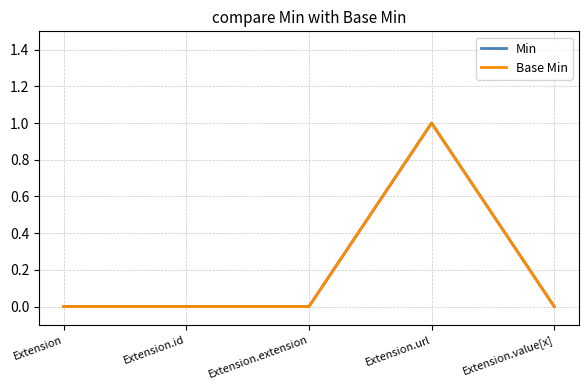

The Base Min series shows 2 at Extension.url. True or false?

False